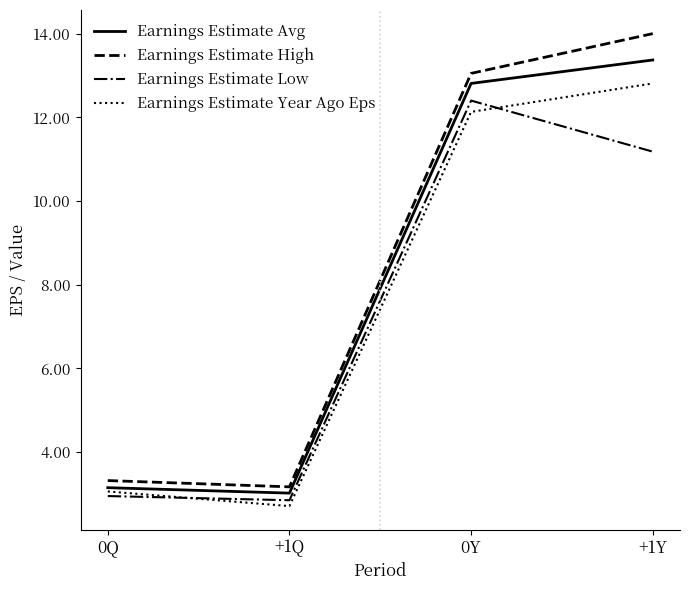

Is the value of Earnings Estimate Avg at +1Y greater than the value of Earnings Estimate Low at +1Q?

Yes